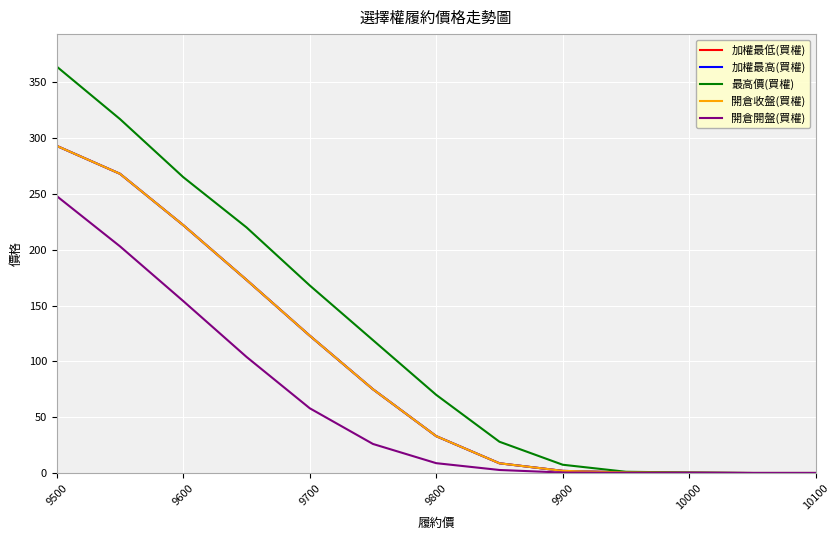

Is this an area chart (filled region under the line)?

No